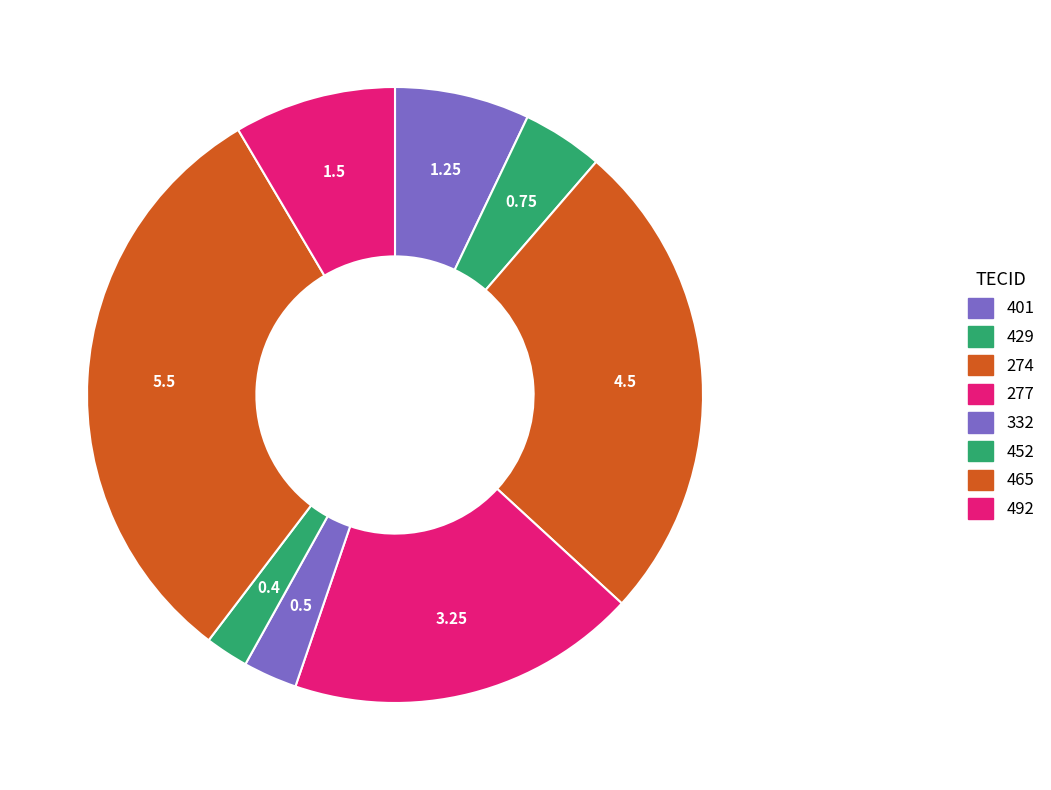

How many segments does this pie chart have?

8